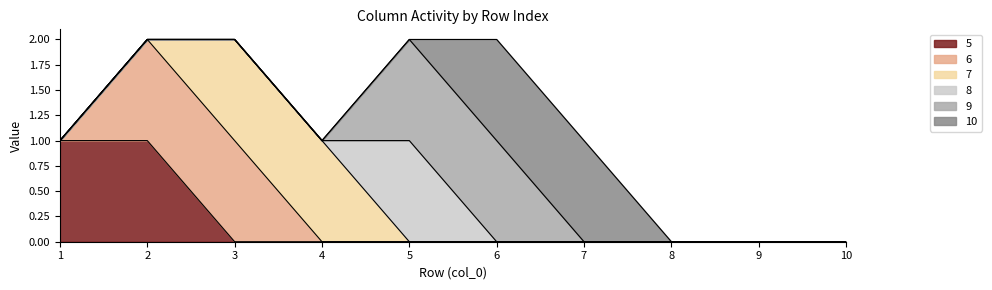

The 6 series shows 0 at 4. True or false?

True